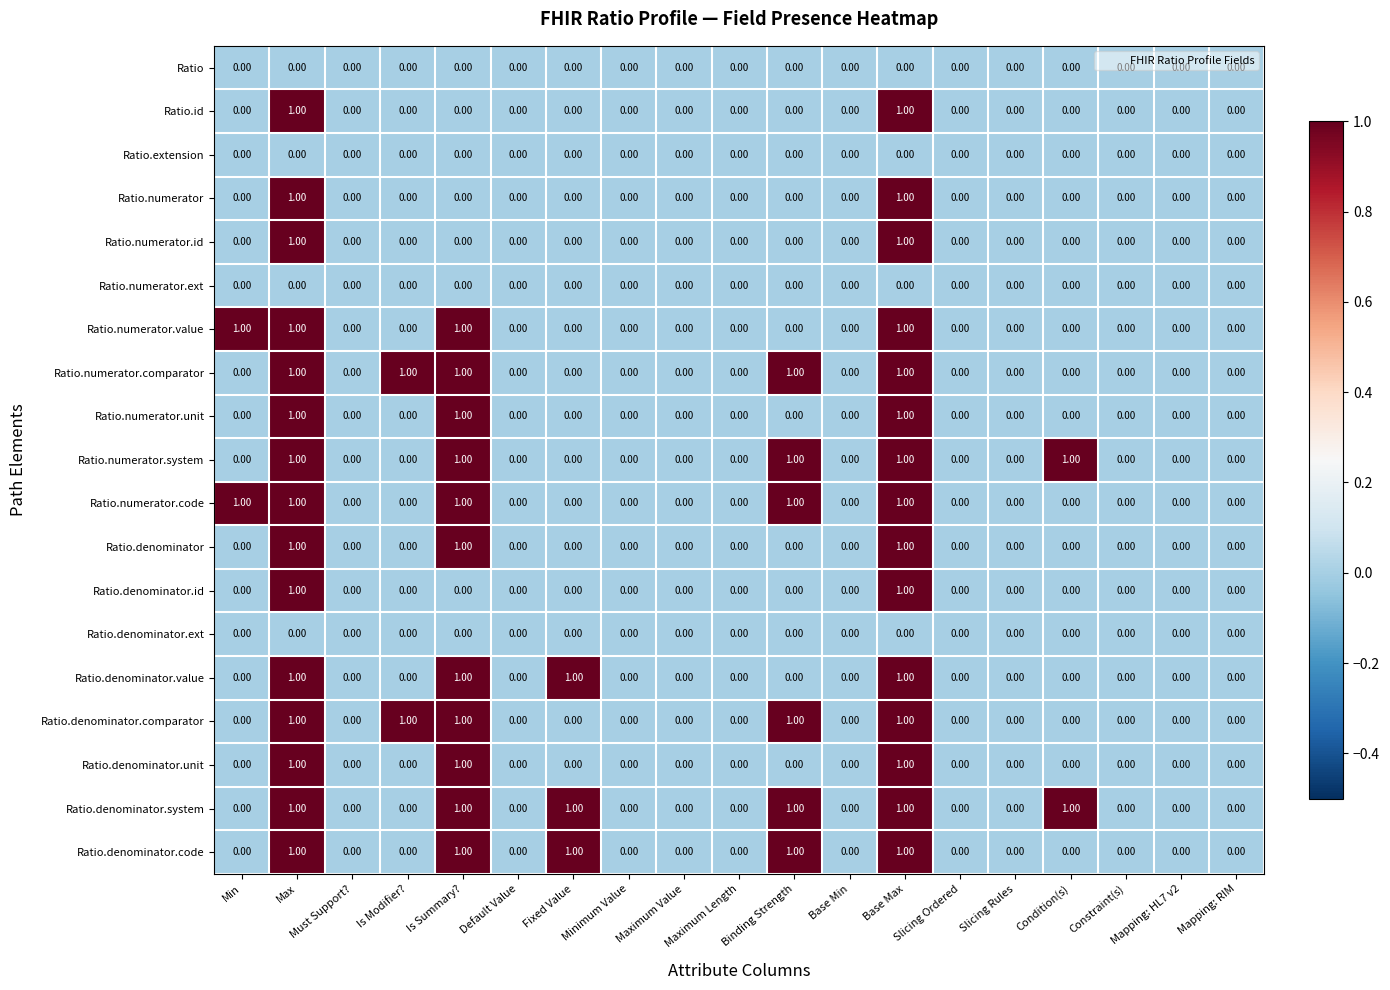

What is the sum of all Ratio.denominator.system values?

6